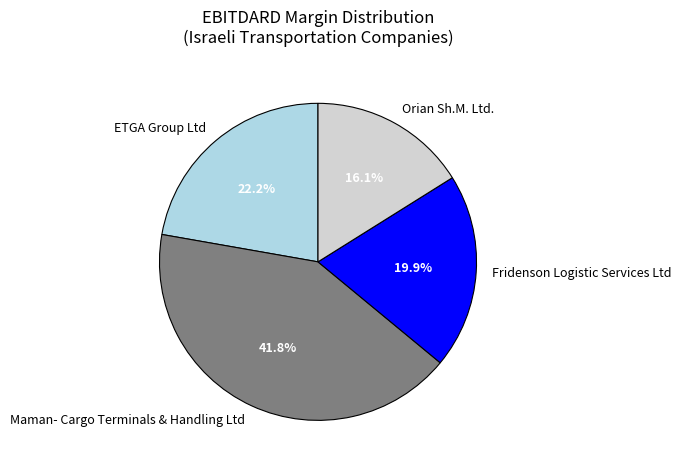

Which category has the biggest portion of the pie?

Maman- Cargo Terminals & Handling Ltd